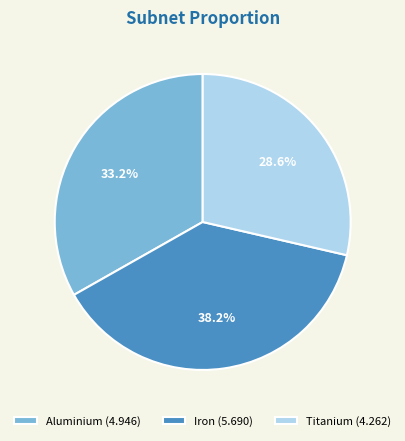

The Titanium slice represents 29% of the pie. True or false?

True